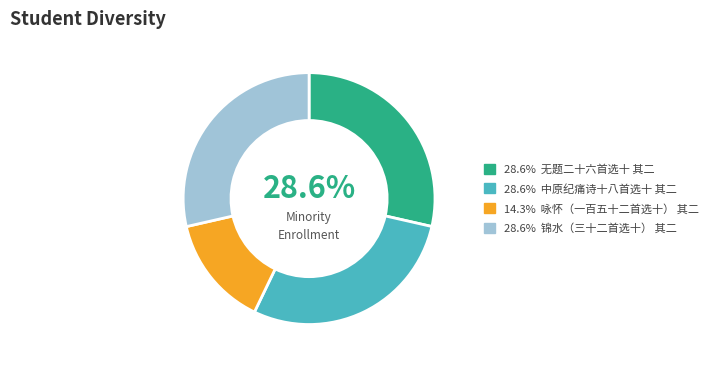

Is there a majority slice in this chart?

No